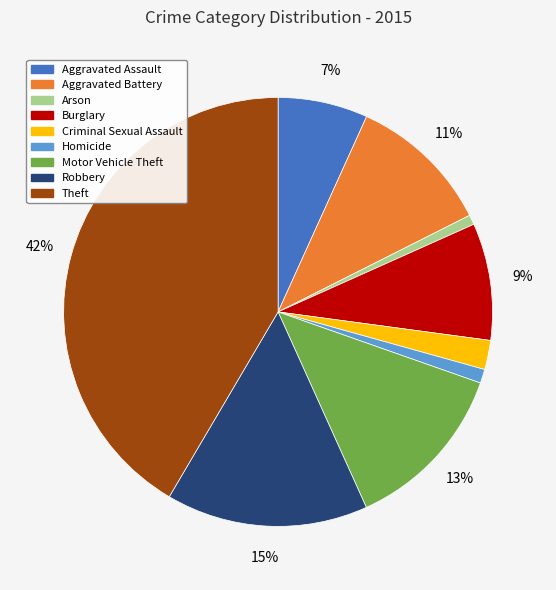

Is it true that Aggravated Assault is 7% of the pie?

True